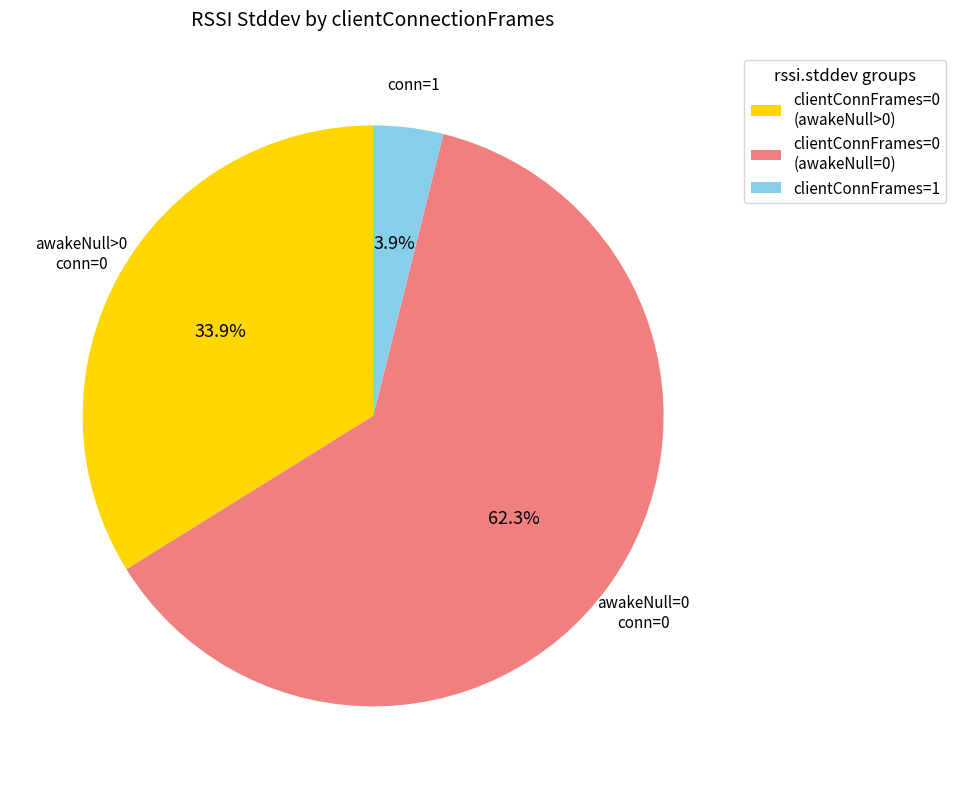

Rank the categories by value from lowest to highest.

clientConnFrames=1, clientConnFrames=0 (awakeNull>0), clientConnFrames=0 (awakeNull=0)